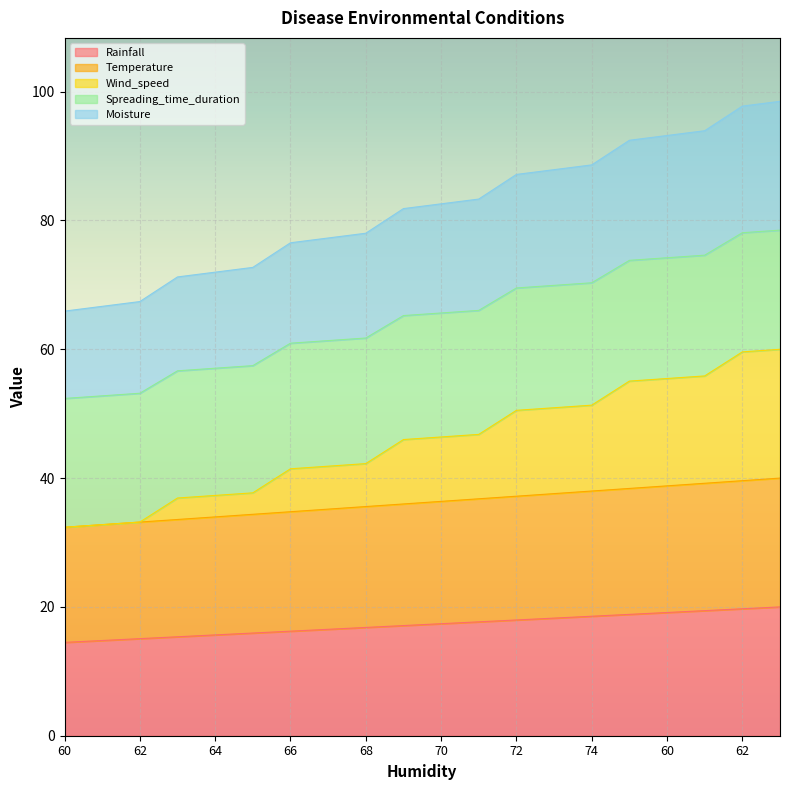

What are all the series names shown in the legend?

Rainfall, Temperature, Wind_speed, Spreading_time_duration, Moisture